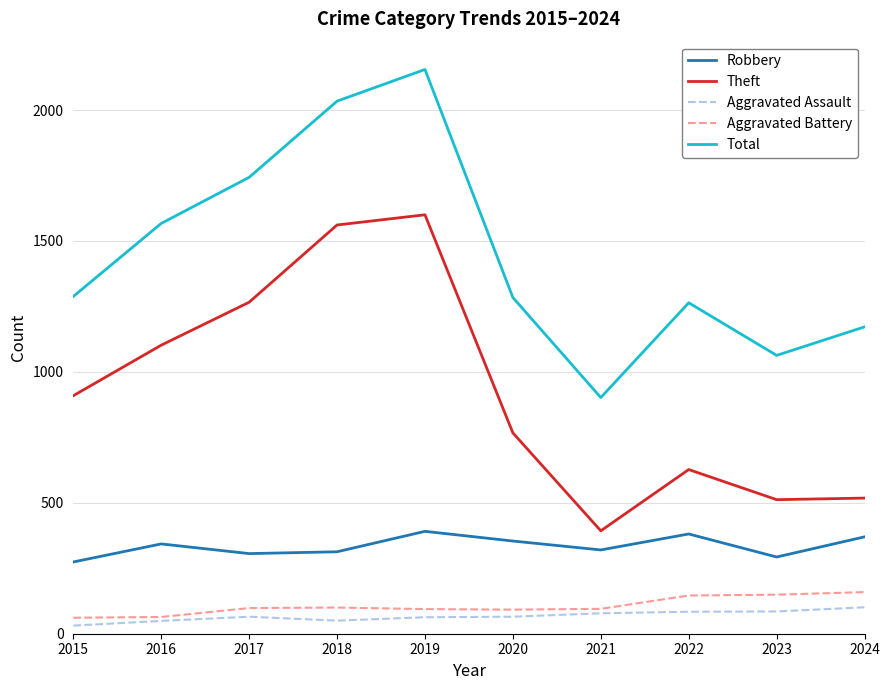

Where is Total nearest to the value 1528?

2016